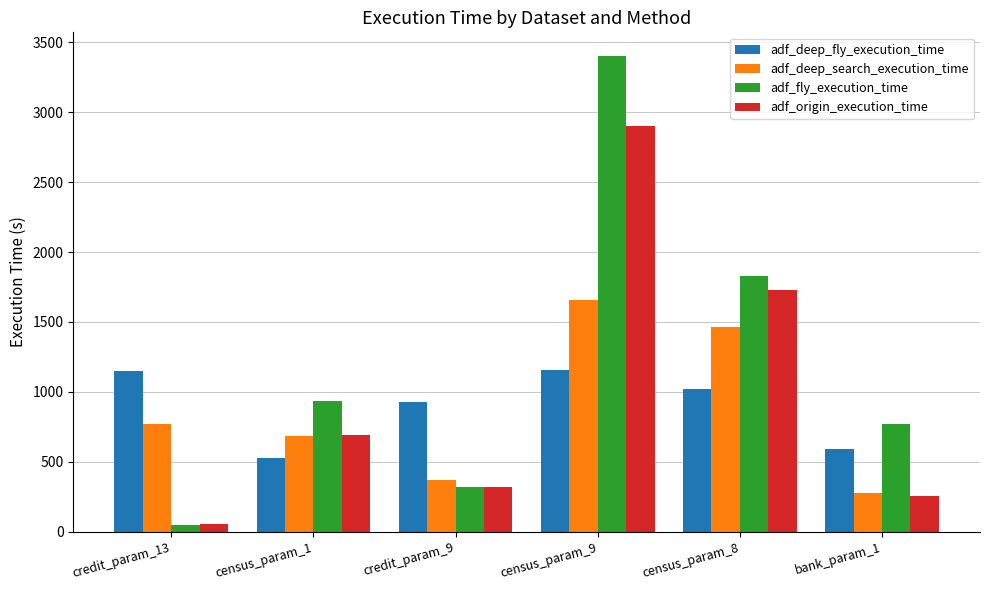

At which label is adf_deep_search_execution_time closest to 966?

credit_param_13